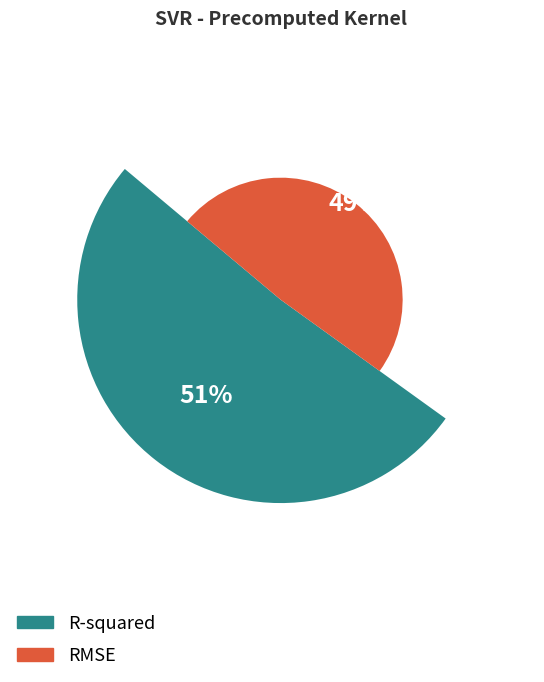

Which slice is the smallest?

RMSE